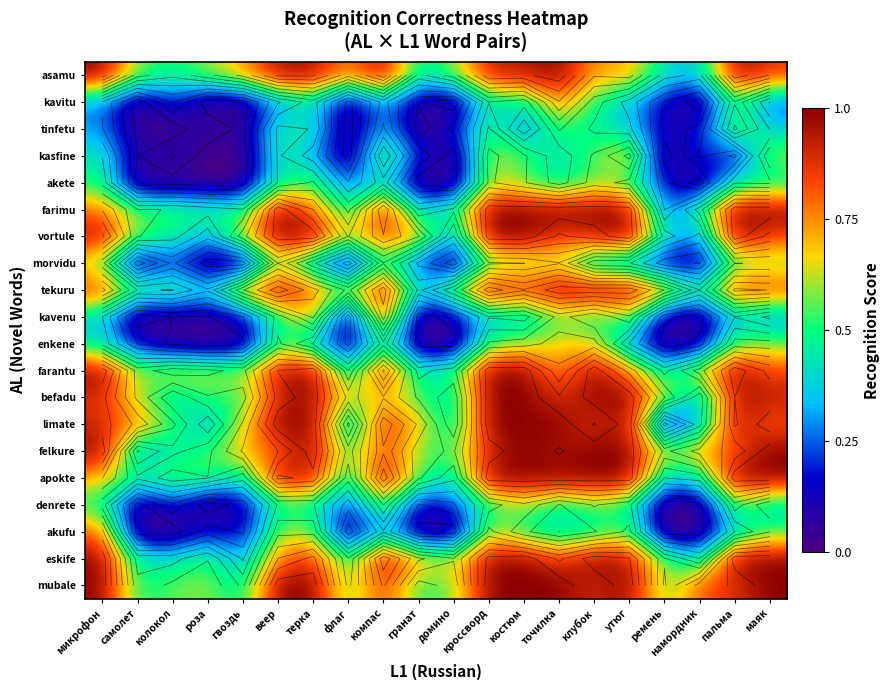

What is the maximum value for denrete?

0.6